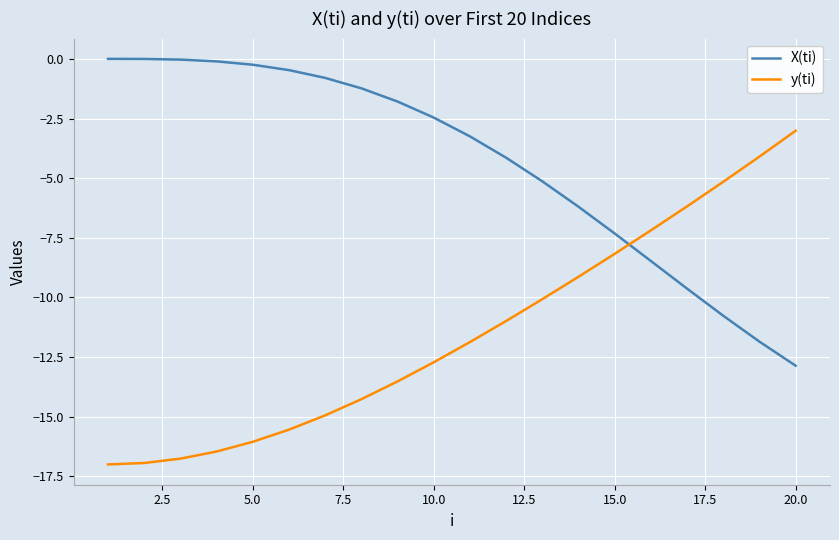

List the series in order of their overall mean, lowest first.

y(ti), X(ti)